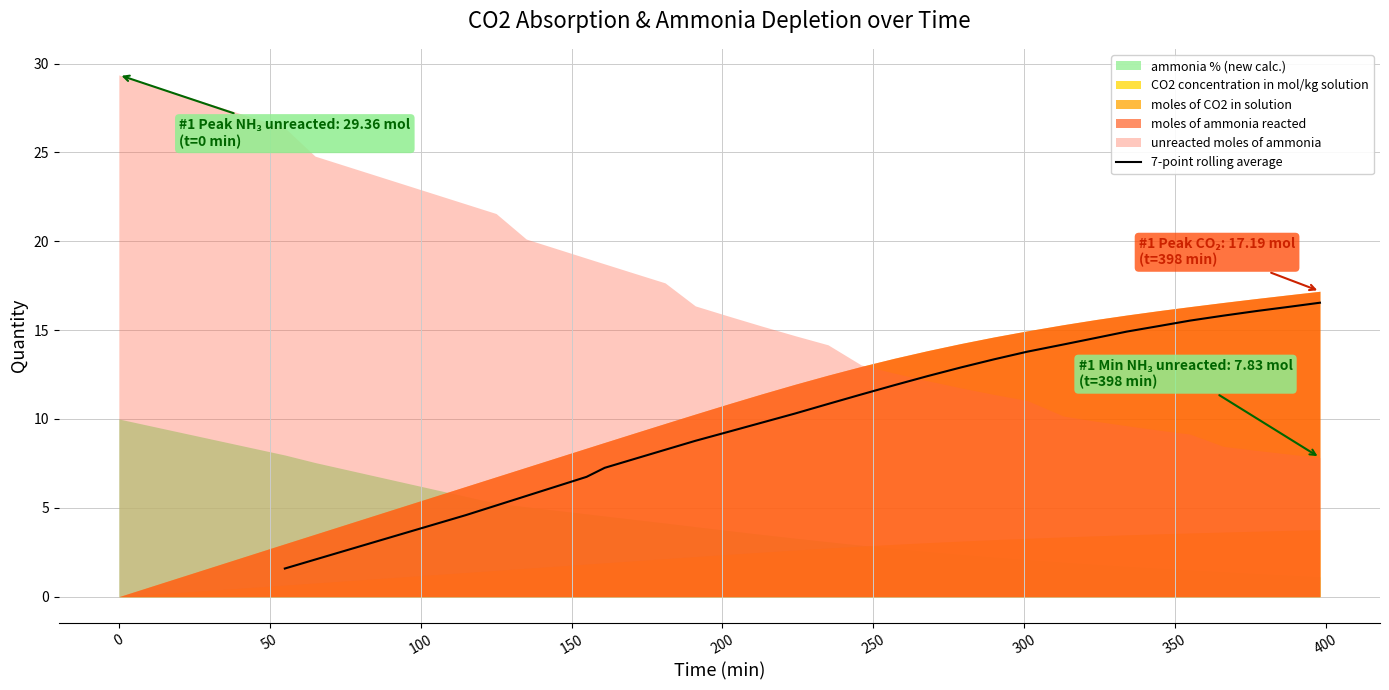

How many lines are shown in the chart?

1